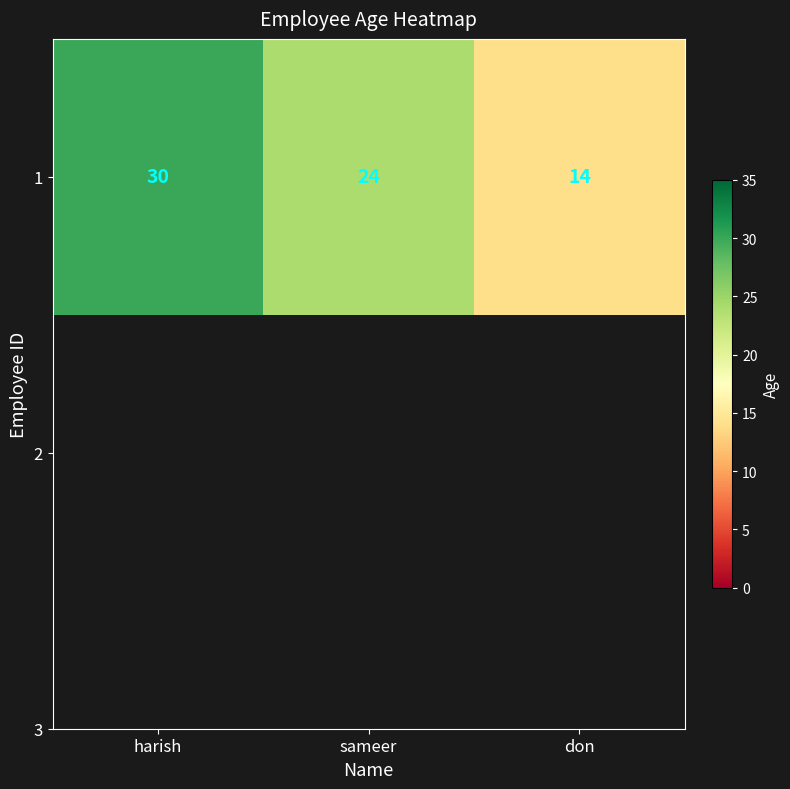

How many values exceed 24?

1